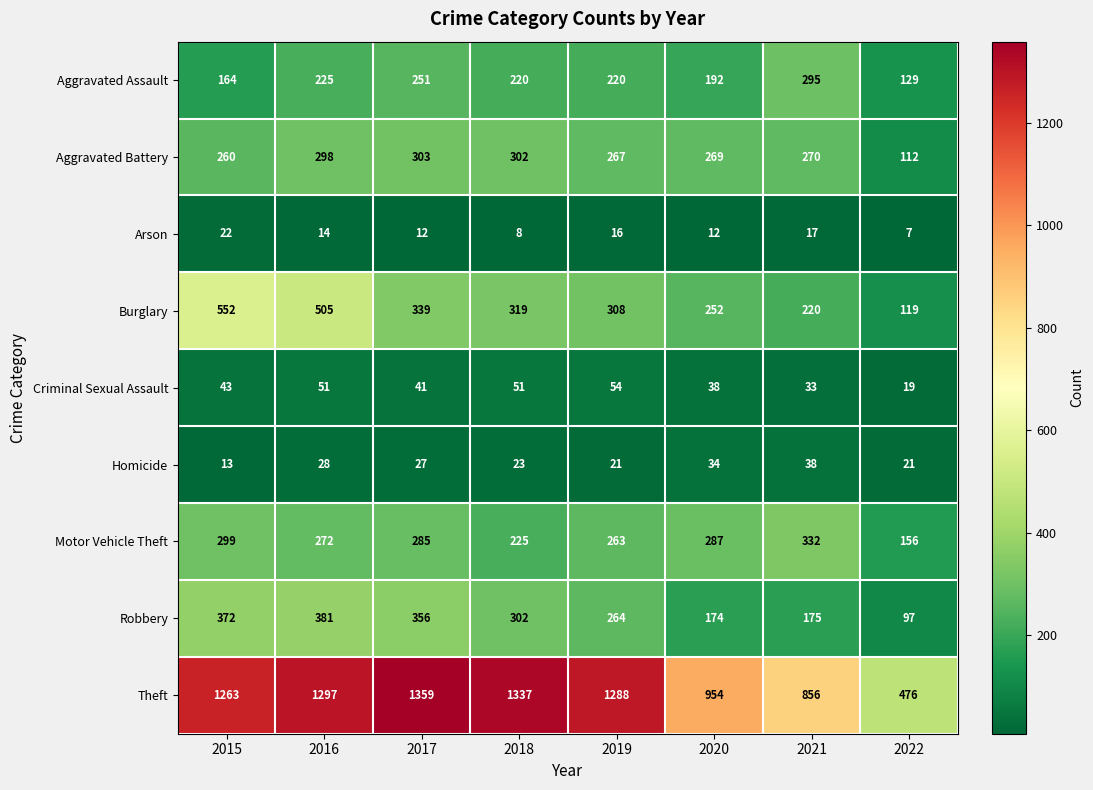

How many values in the Criminal Sexual Assault series are below 43?

4